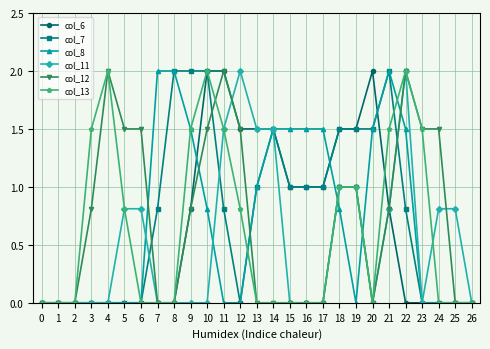

What is the total value across all series at 24?

2.3